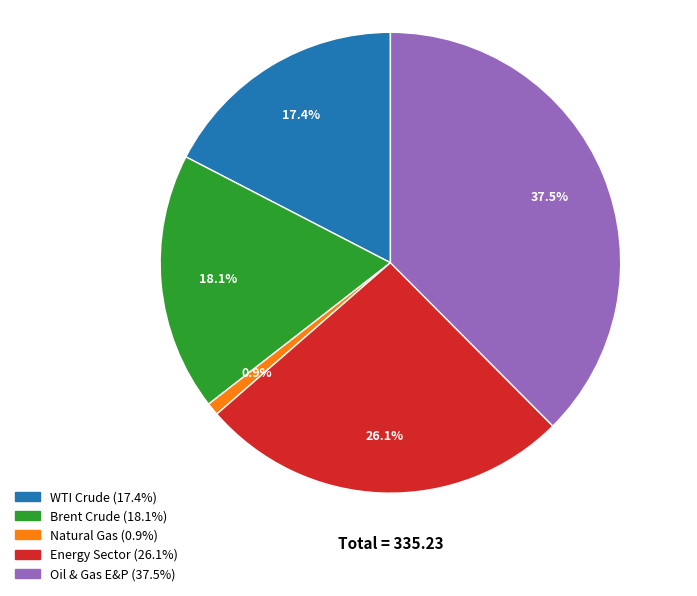

Which slice is the smallest?

Natural Gas